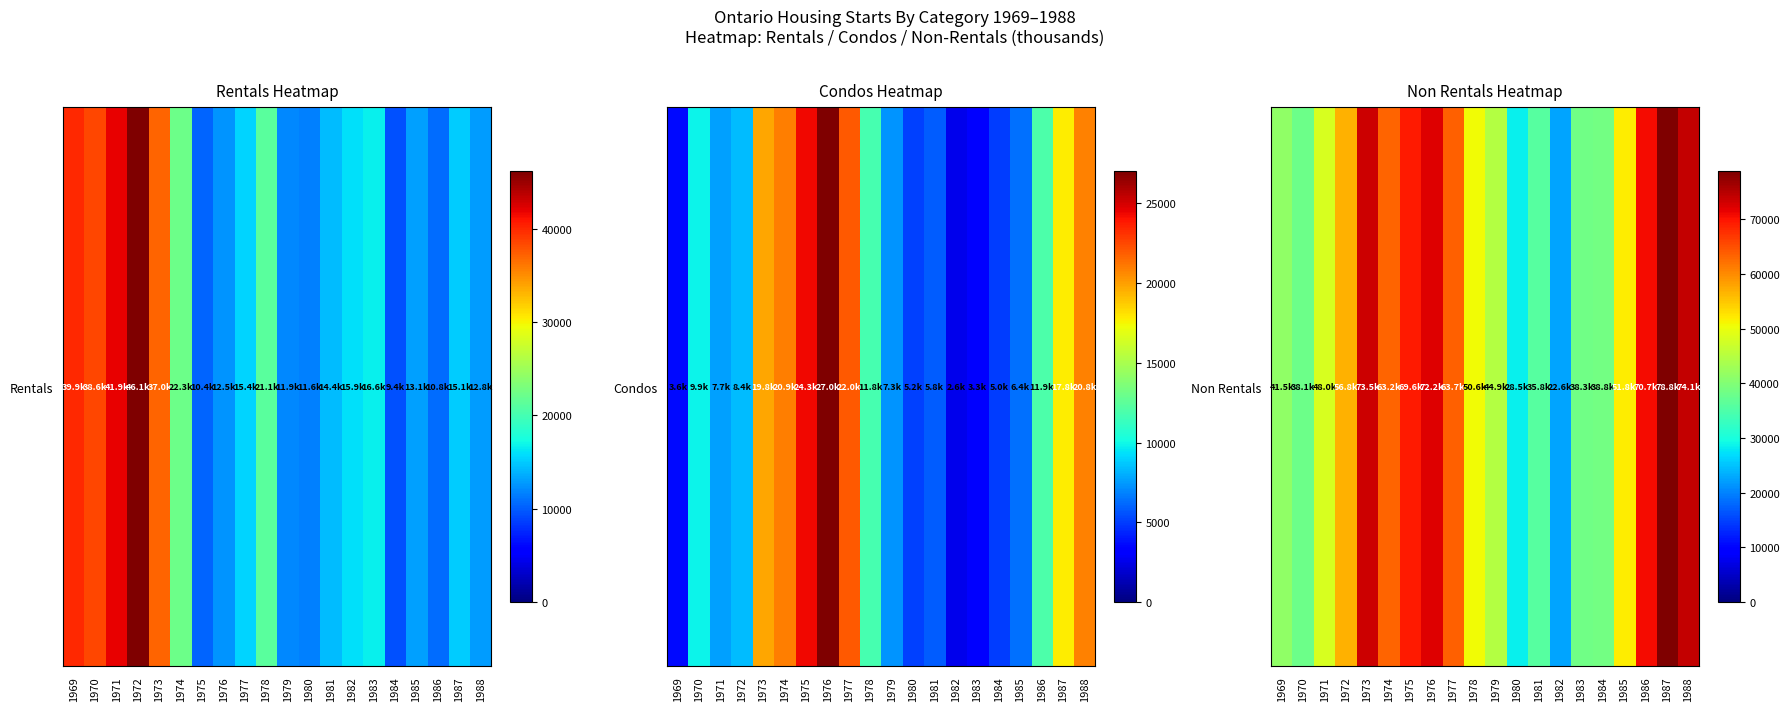

List the labels in order of value, largest first.

1987, 1988, 1973, 1976, 1986, 1975, 1977, 1974, 1972, 1985, 1978, 1971, 1979, 1969, 1984, 1983, 1970, 1981, 1980, 1982